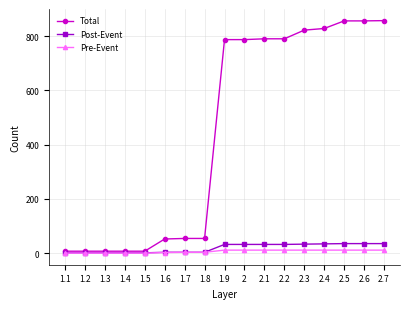

The value of Pre-Event at 1.5 is 0. True or false?

True